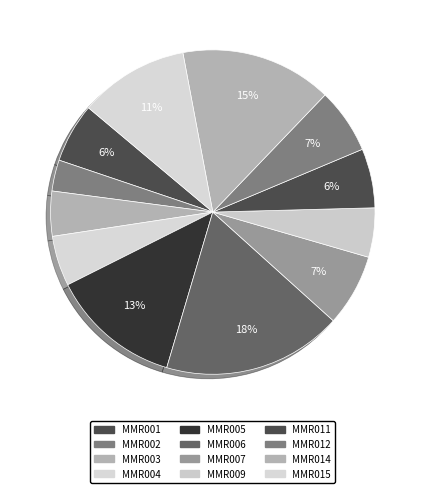

What portion of the pie excludes MMR007?

92.8%